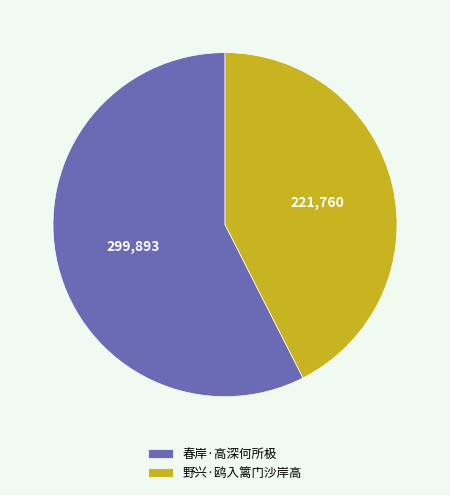

Which slice represents more than half of the pie?

春岸·高深何所极